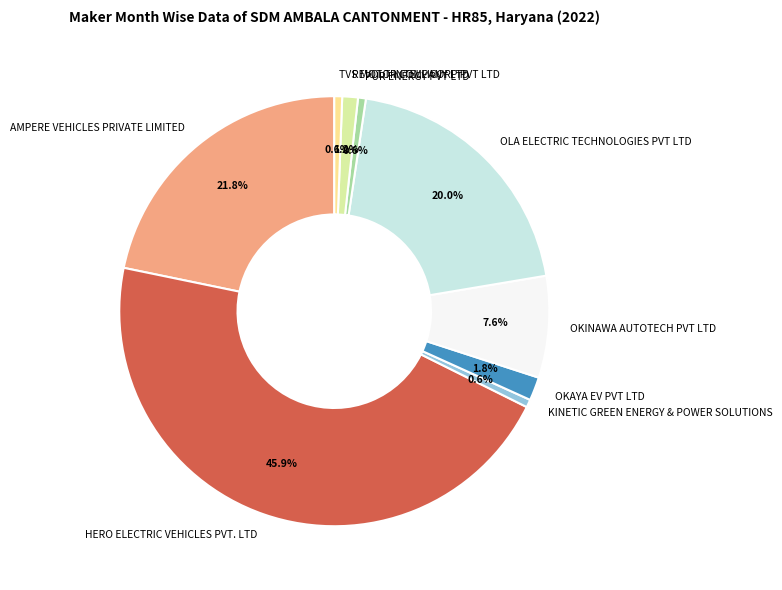

What is the ratio of the value at OLA ELECTRIC TECHNOLOGIES PVT LTD to the value at AMPERE VEHICLES PRIVATE LIMITED?

0.9